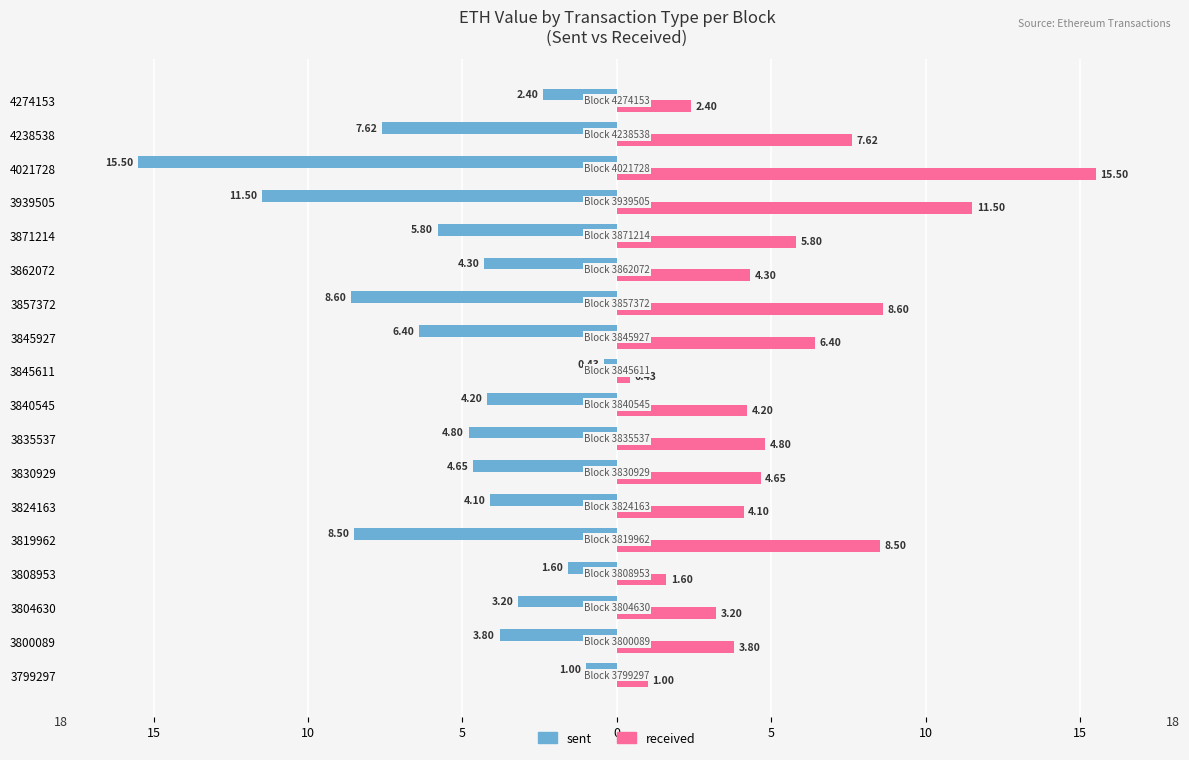

What are all the series names shown in the legend?

sent, received